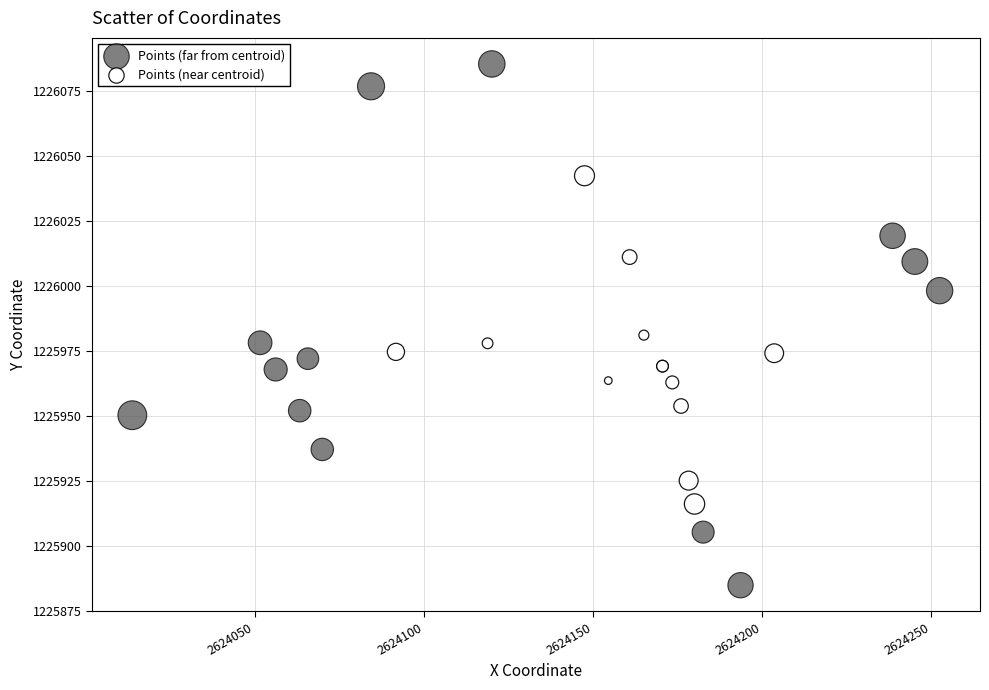

Which series contains the lowest Y value?

Points (far from centroid)